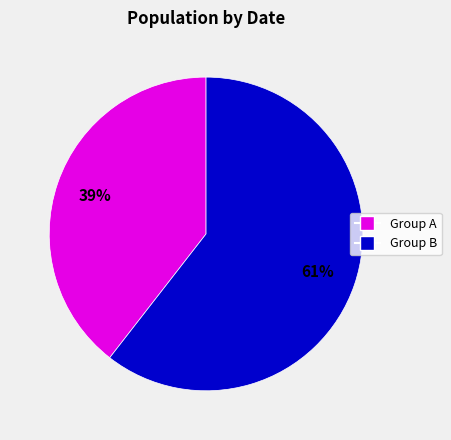

To the nearest percent, what is the average slice percentage?

50%